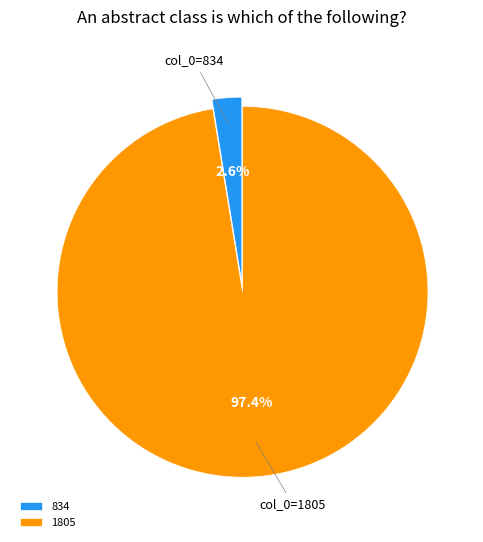

Which has a higher value, col_0=834 or col_0=1805?

col_0=1805